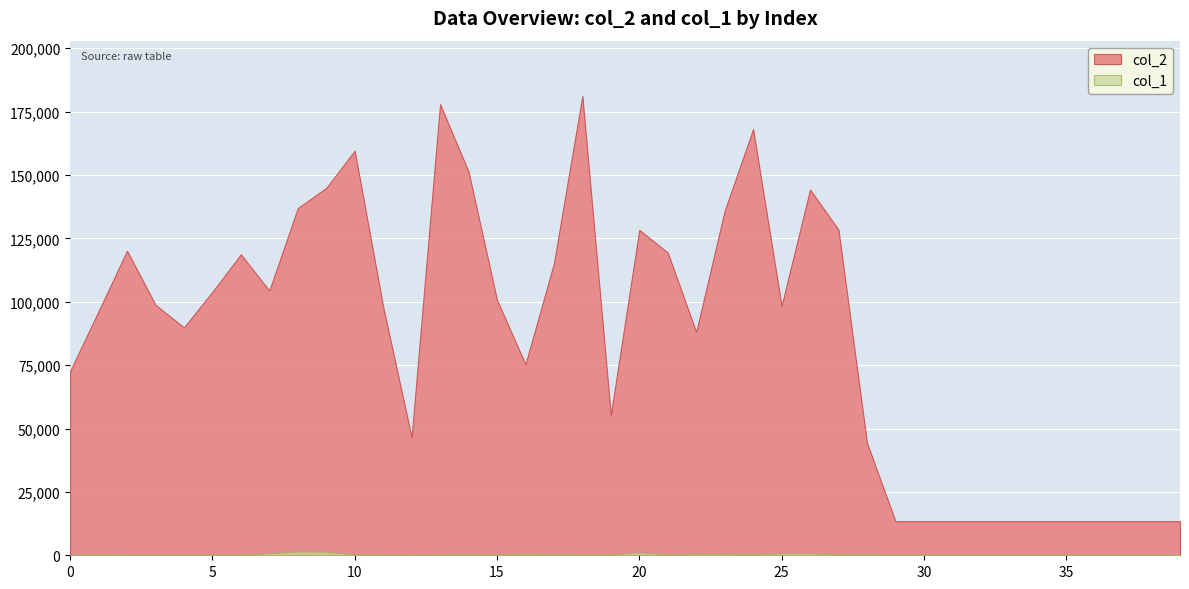

What is the greatest value displayed?

181241